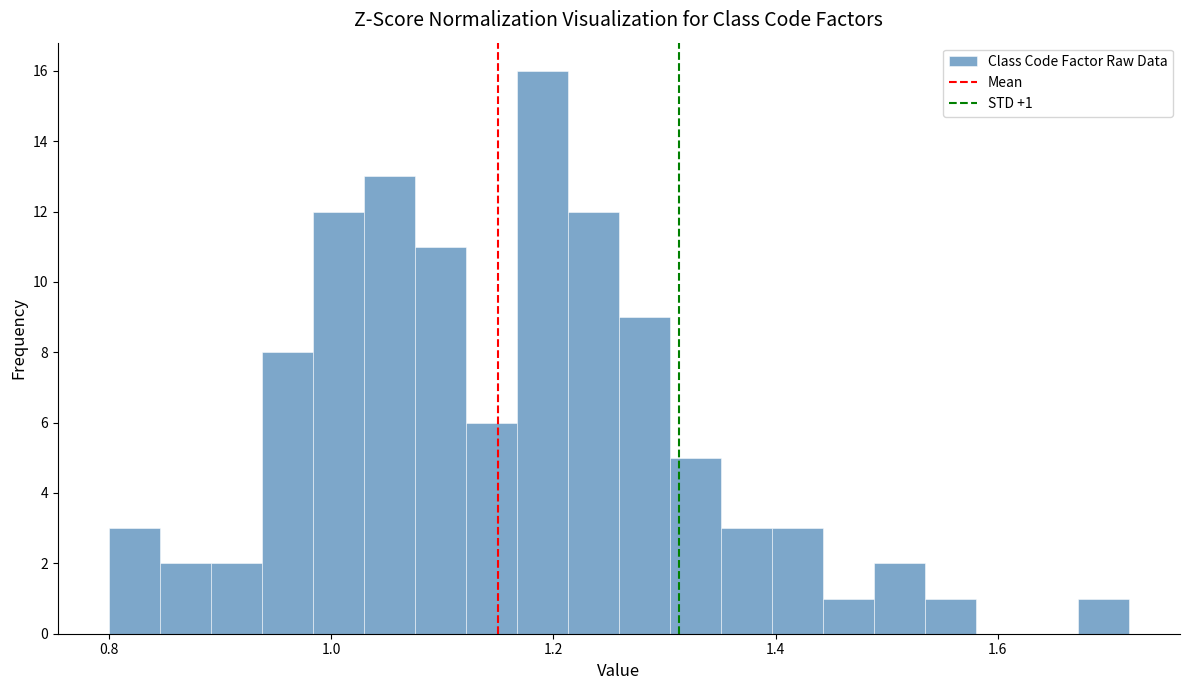

Read against the x-axis, roughly where is the centre of the tallest bar?

1.20